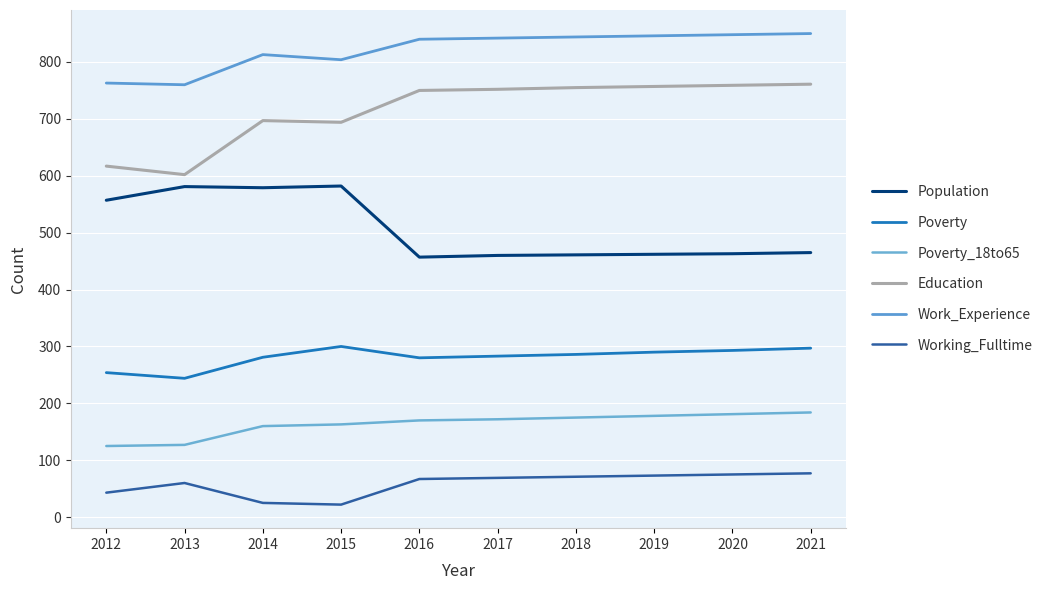

How many lines are shown in the chart?

6